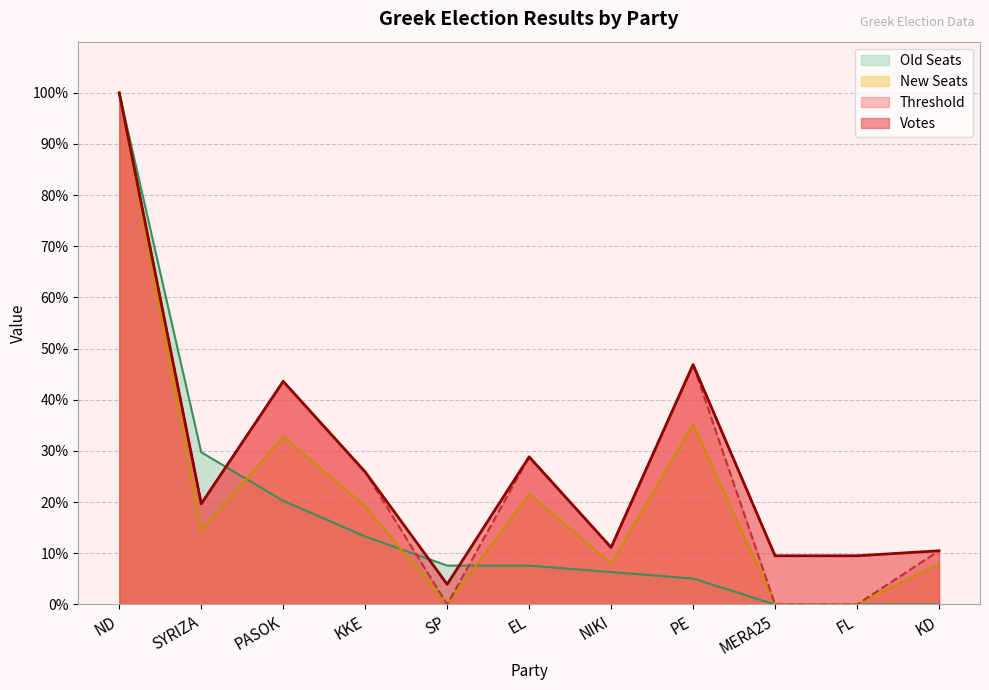

True or false: Votes and Threshold intersect in this chart.

False